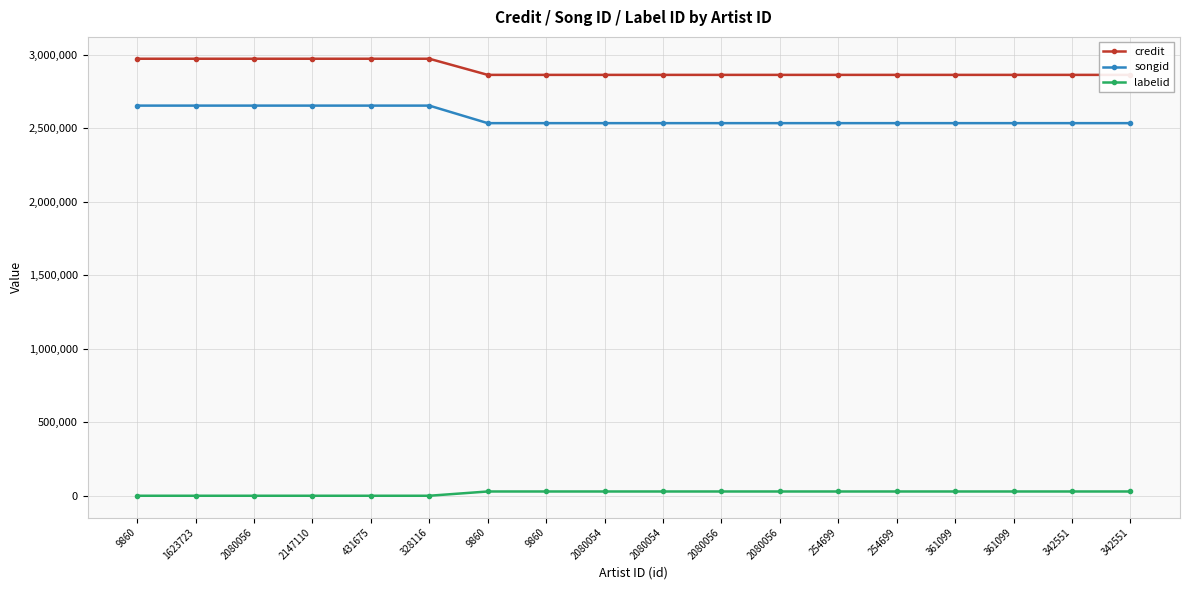

Between 2080056 and 2080056, which series saw the biggest shift?

songid